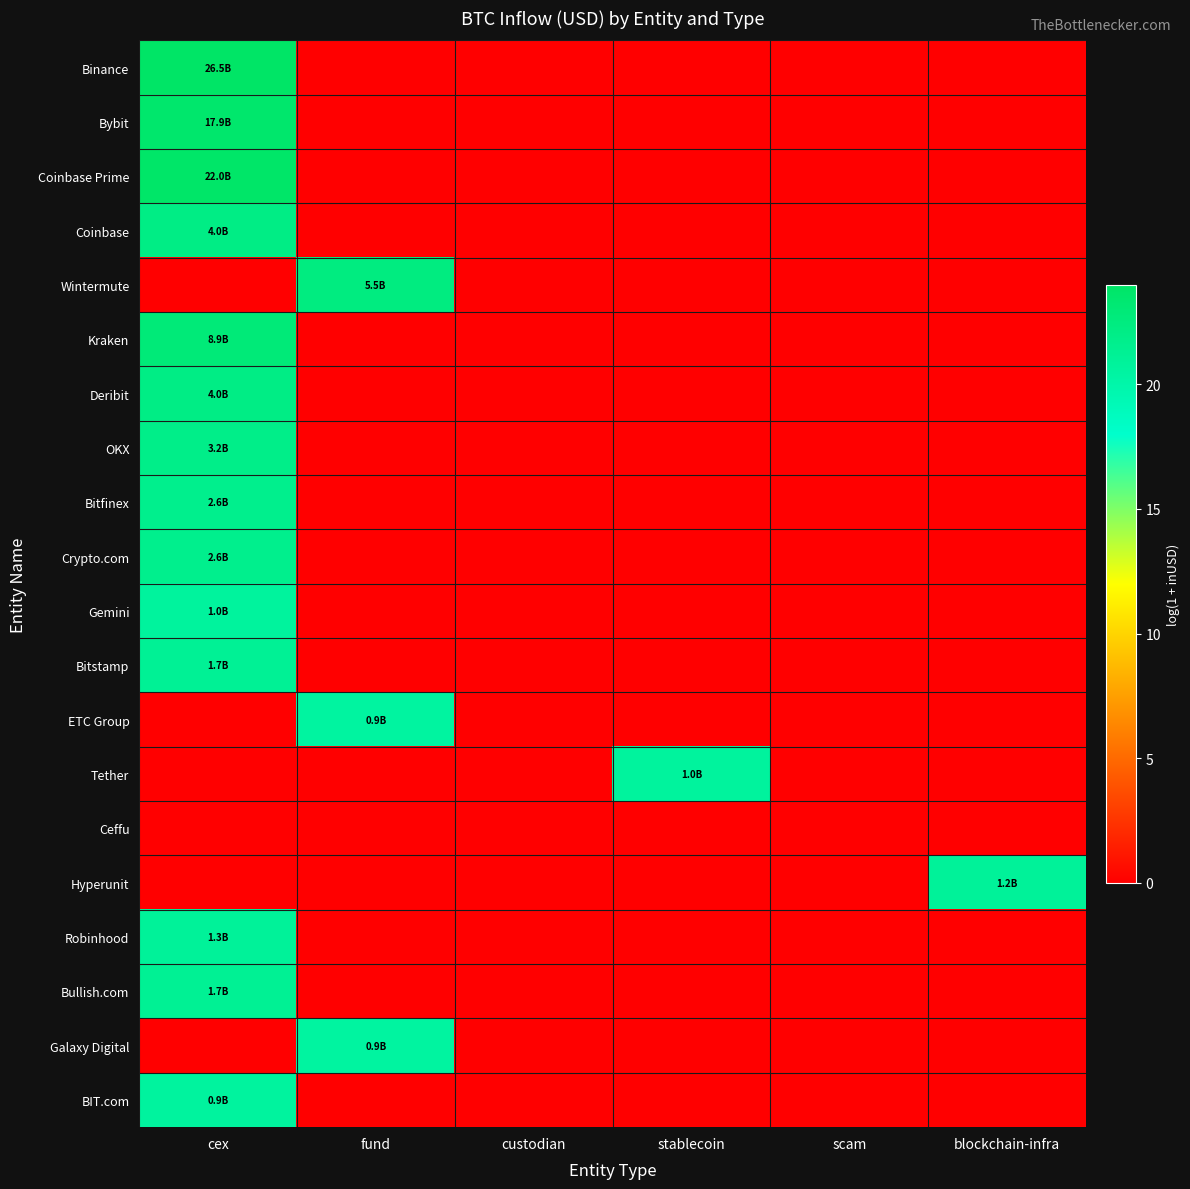

What is the total value across all series at fund?

63.6